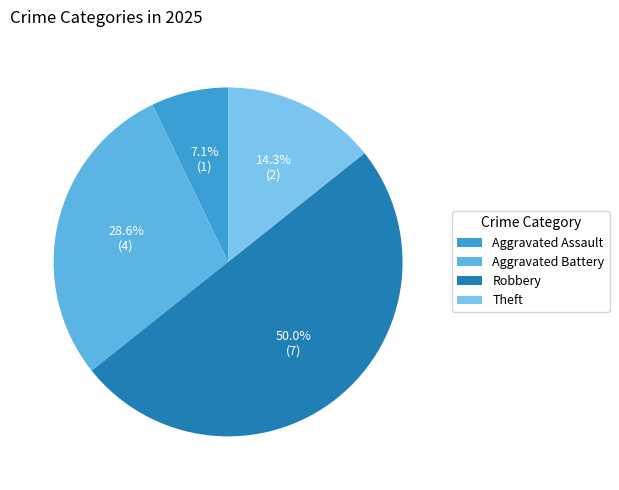

What is the ratio of the value at Aggravated Battery to the value at Aggravated Assault?

4.0